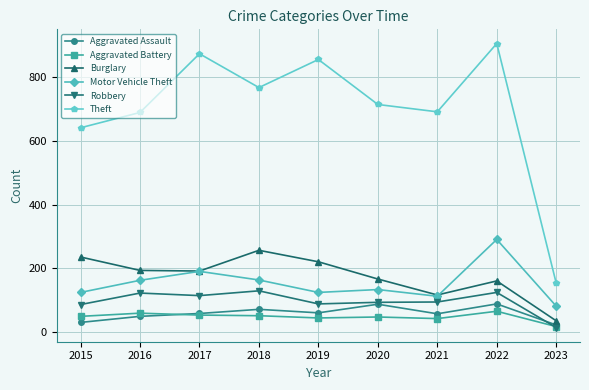

What is the sum of all Burglary values?

1581